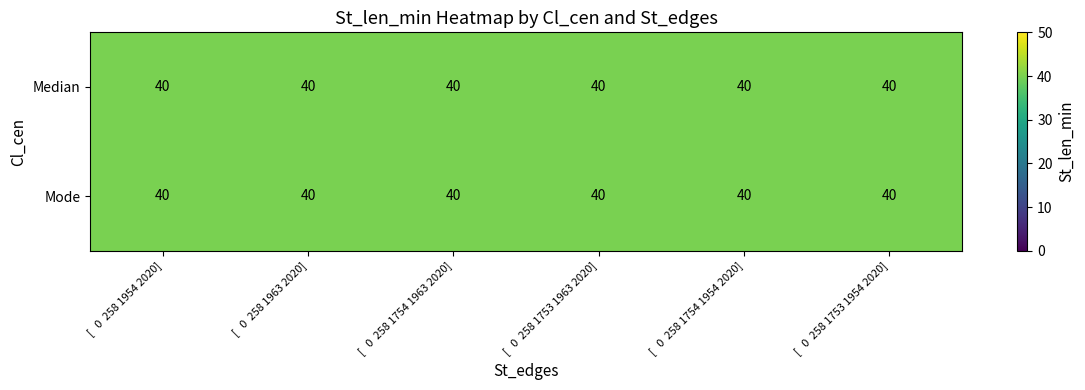

At [   0  258 1963 2020], list the series in order from smallest to largest.

Median, Mode